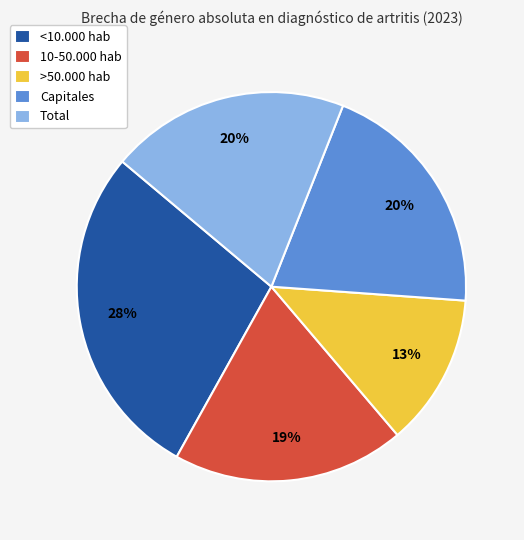

Between Total and >50.000 hab, which is larger?

Total